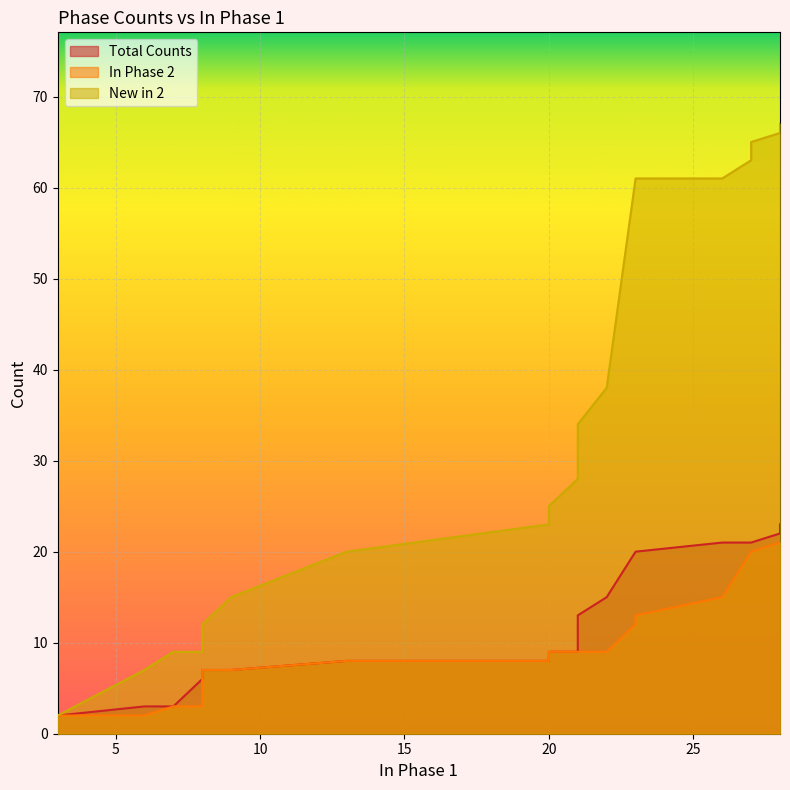

True or false: Total Counts has a value of 16 at 21.

False